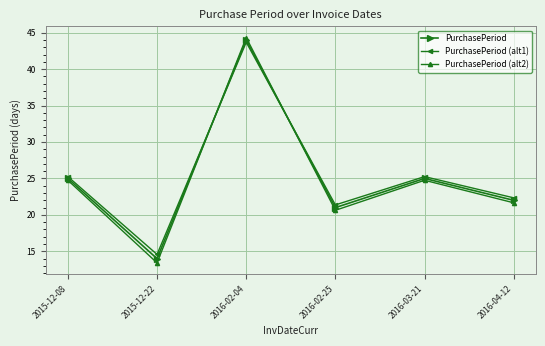

Is the value of PurchasePeriod (alt2) at 2015-12-08 greater than the value of PurchasePeriod at 2015-12-22?

Yes